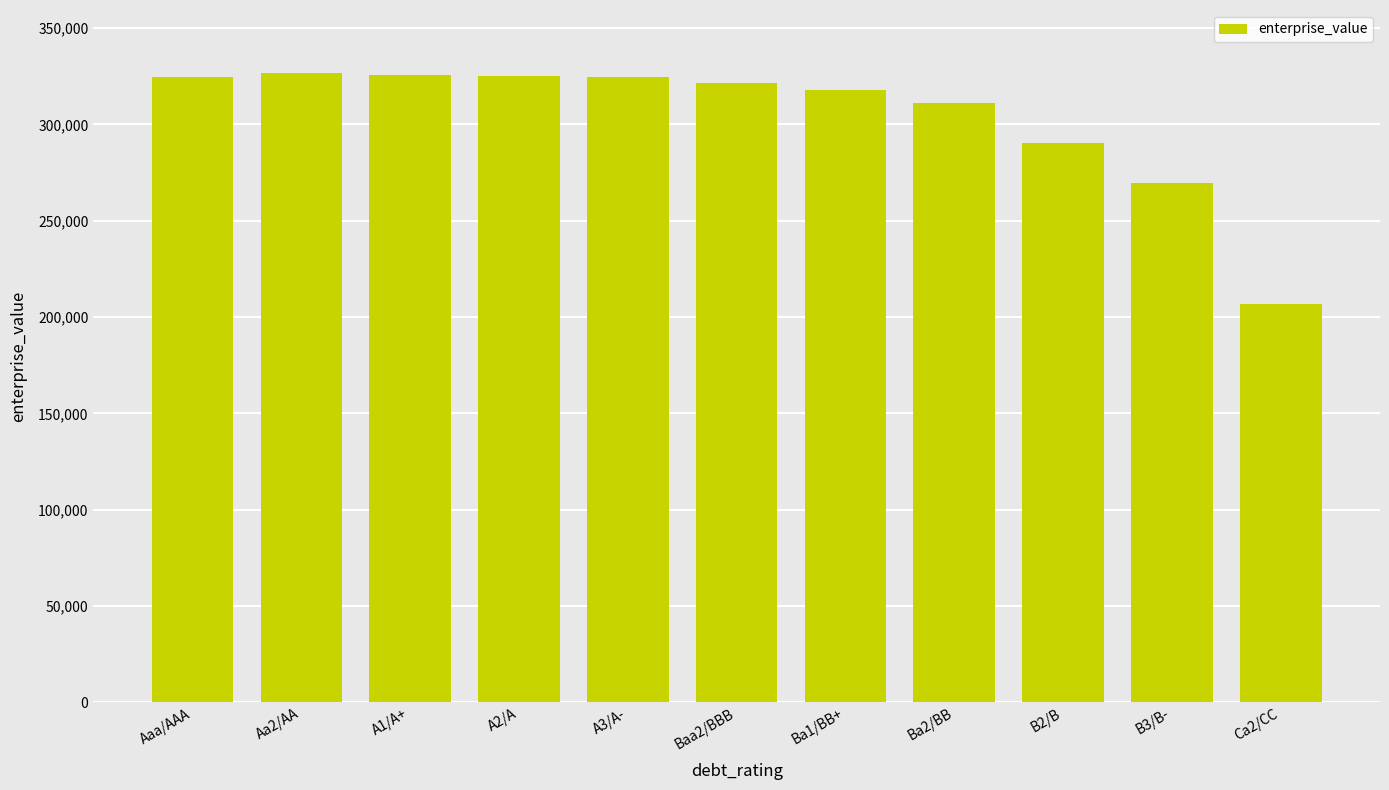

Are the bars horizontal?

No